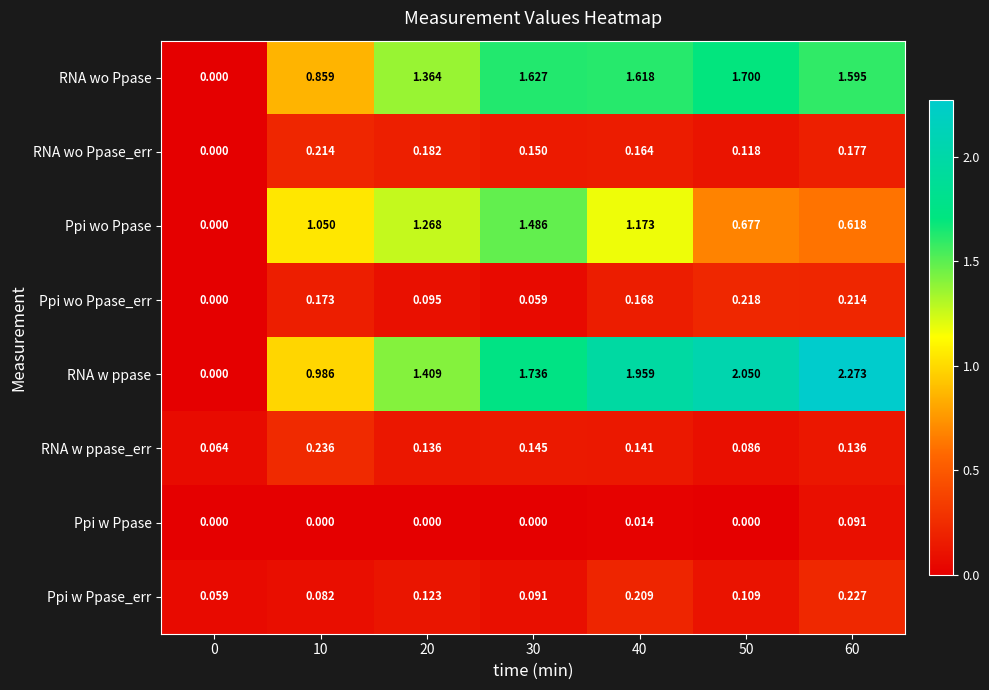

Which series has the widest spread of values?

RNA w ppase